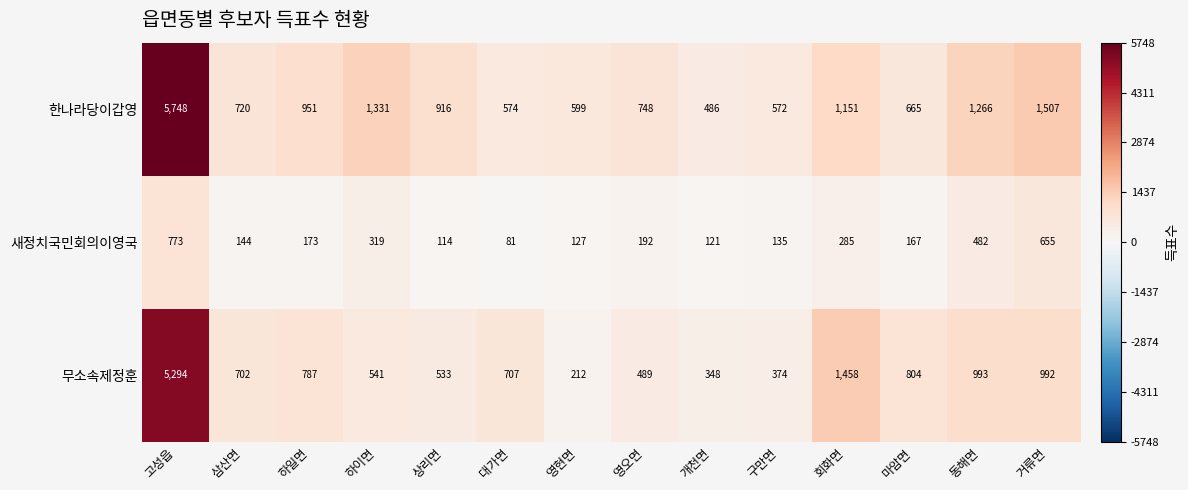

True or false: 무소속제정훈 has a value of 212 at 영현면.

True